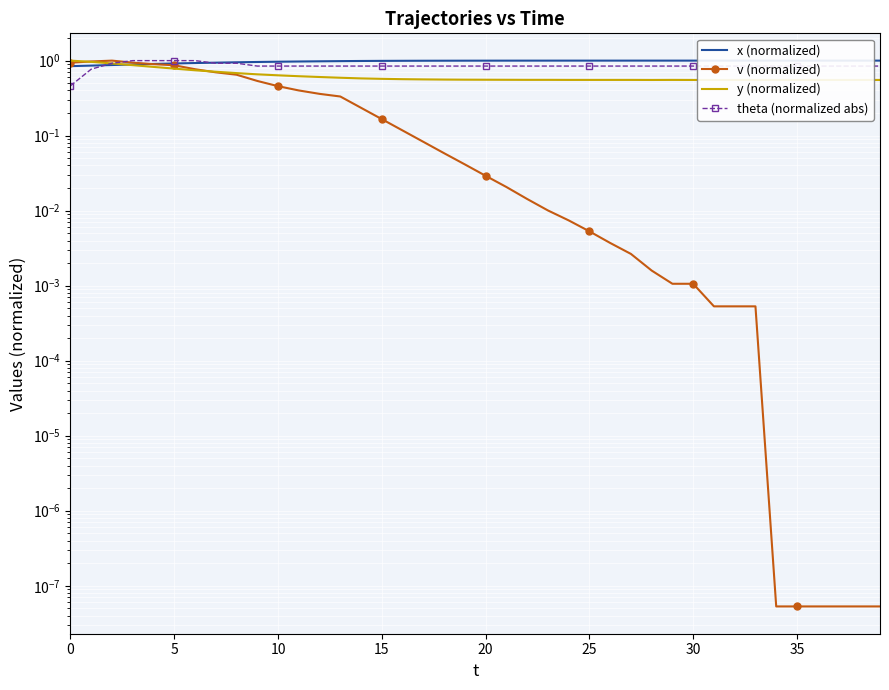

Is the value of v (normalized) at 17 greater than the value of theta (normalized abs) at 28?

No